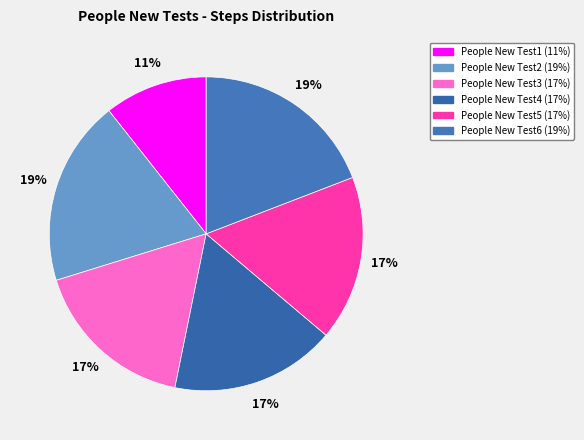

How many segments does this pie chart have?

6